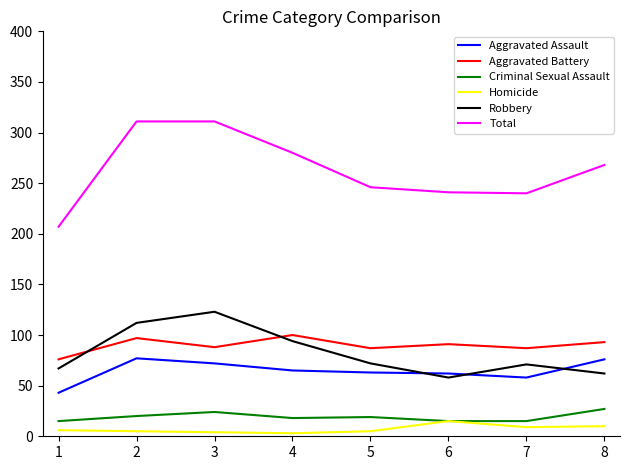

Is the value of Criminal Sexual Assault at 7 greater than the value of Homicide at 2?

Yes